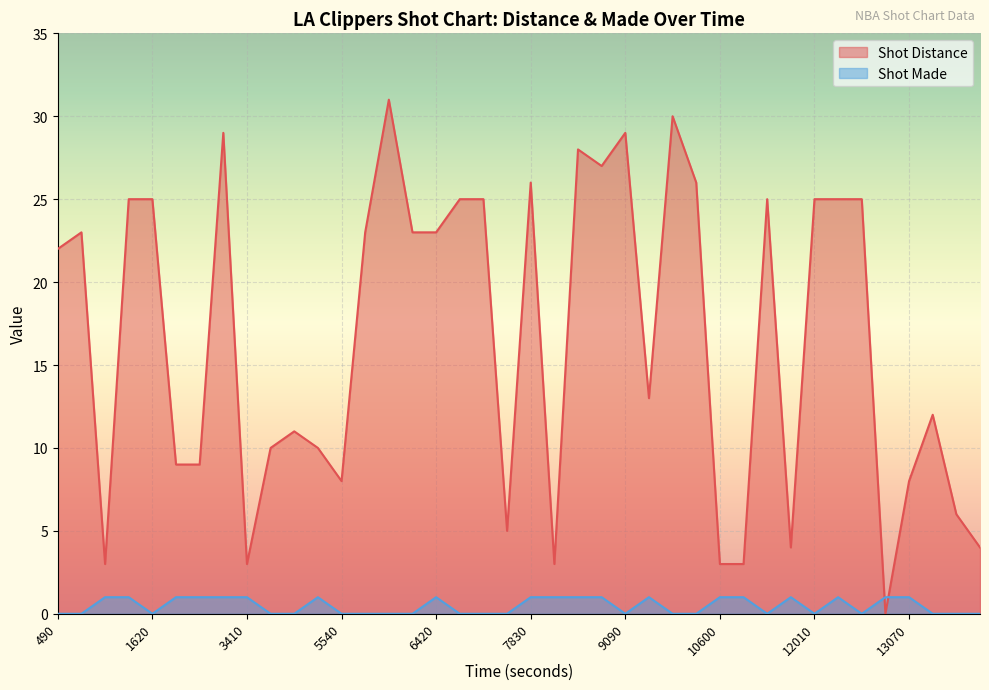

At which category does the chart reach its peak across all series?

6140